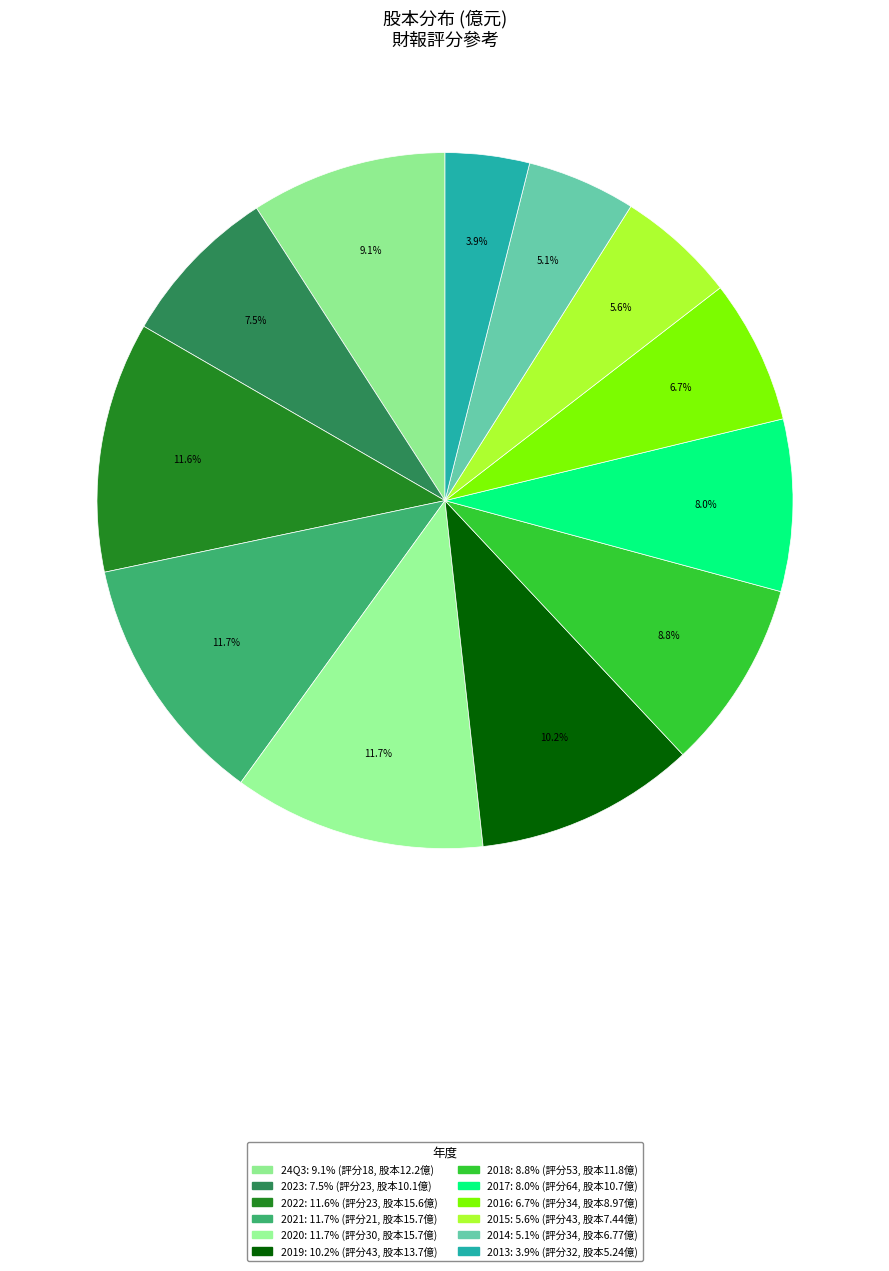

What is the change in value from 2023 to 2016?

-1.1